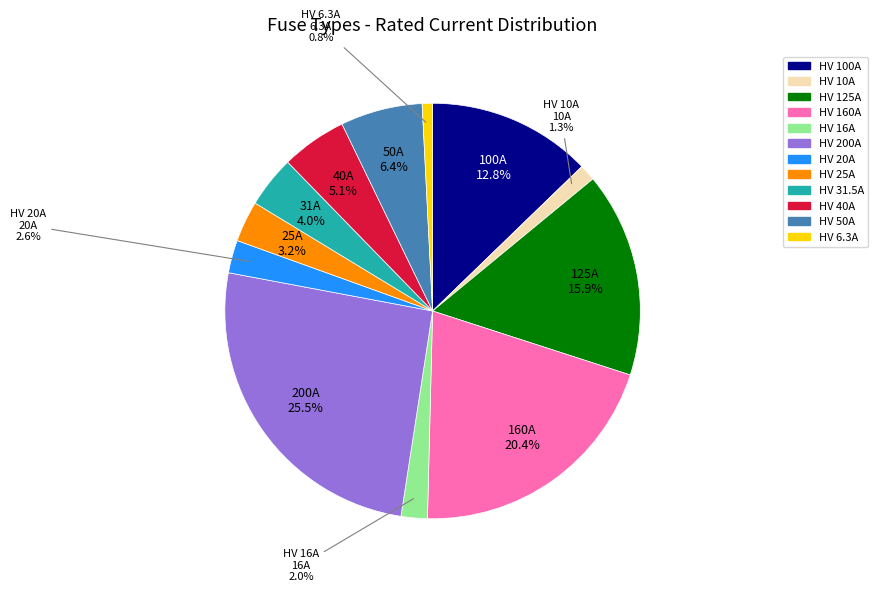

The HV 125A slice represents 4% of the pie. True or false?

False